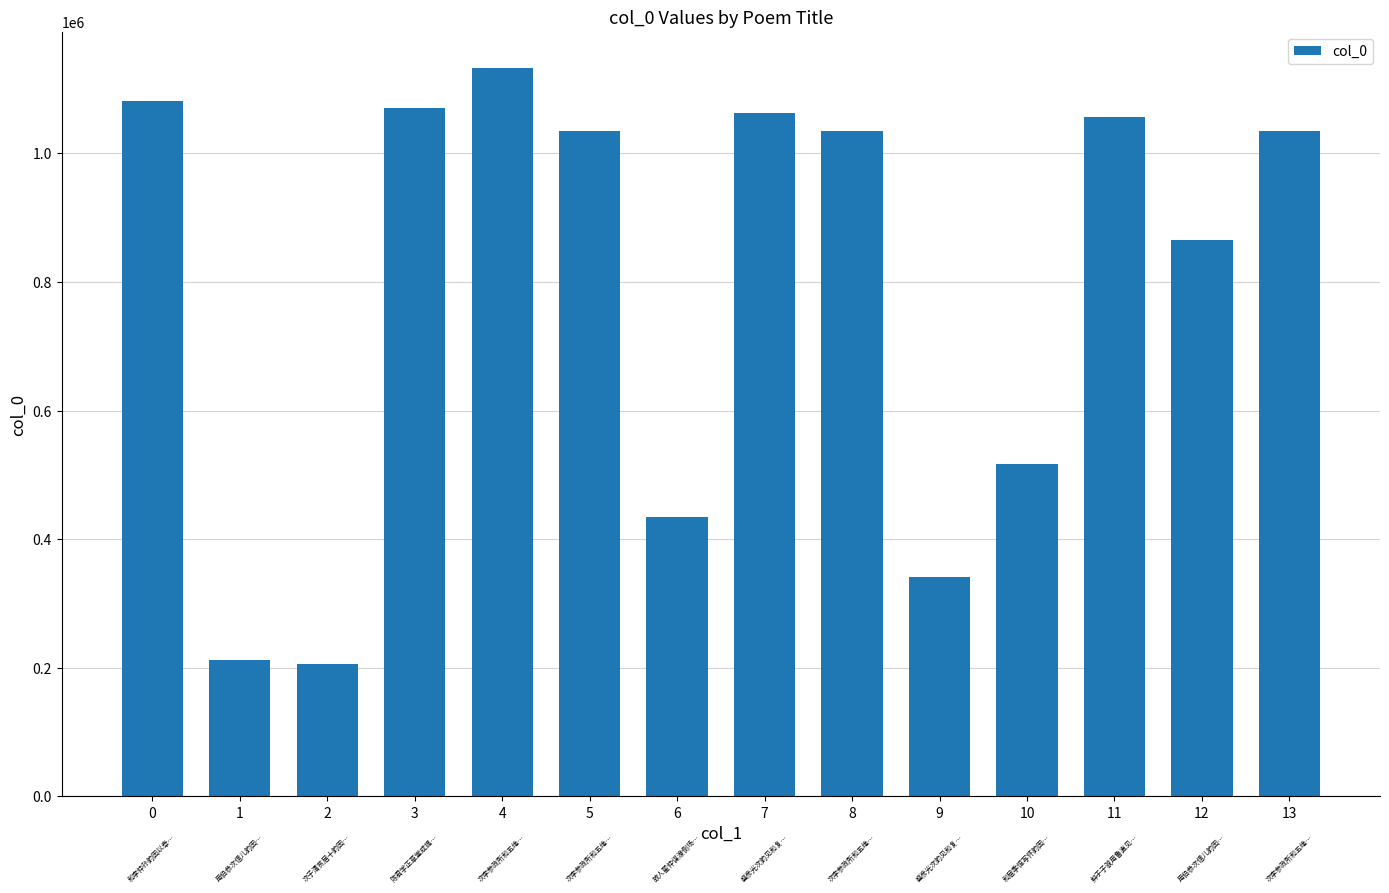

What is the ratio of the value at 9 to the value at 13?

0.3